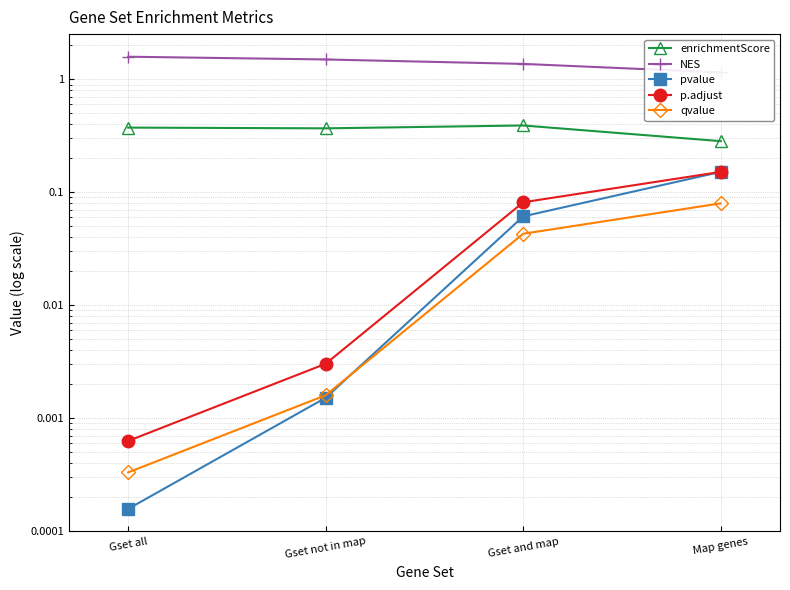

Which category has the lowest value in the pvalue series?

Gset all